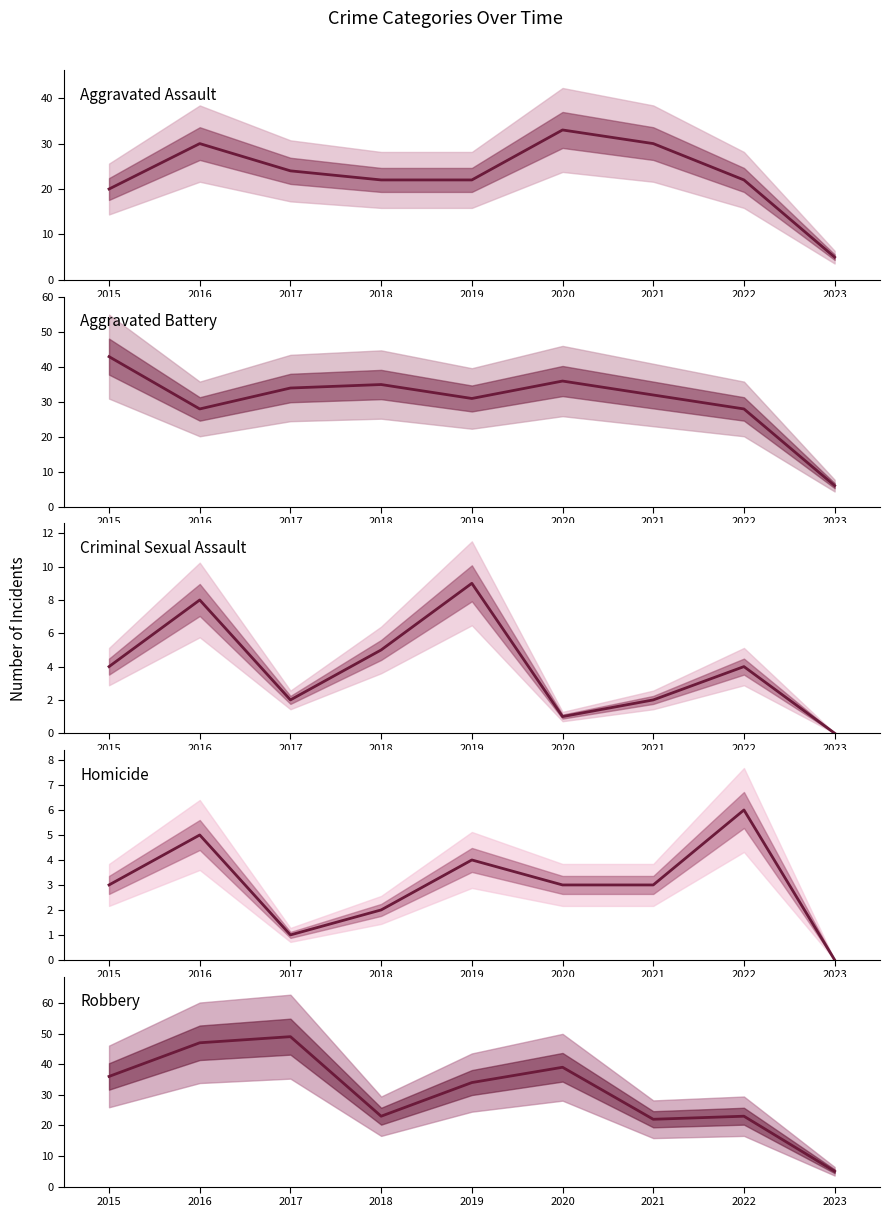

How many series are shown in this chart?

5